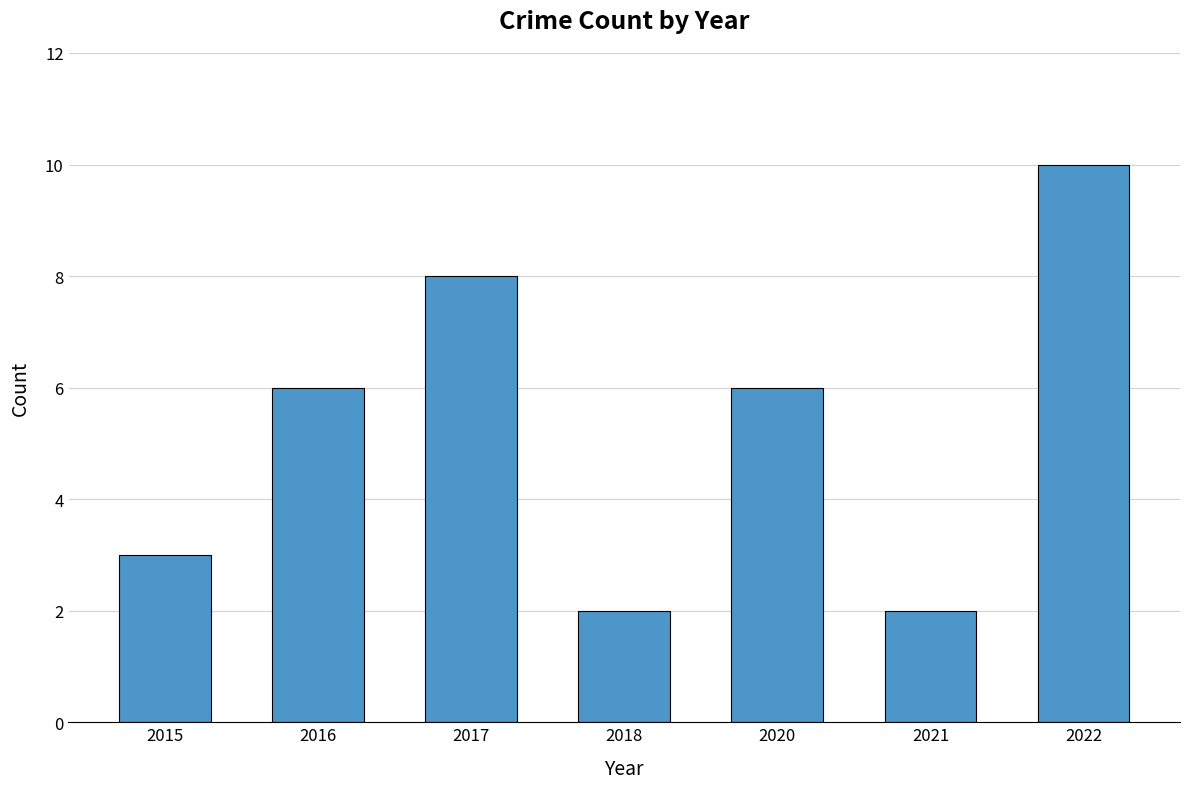

True or false: the data shows 8 at 2017.

True